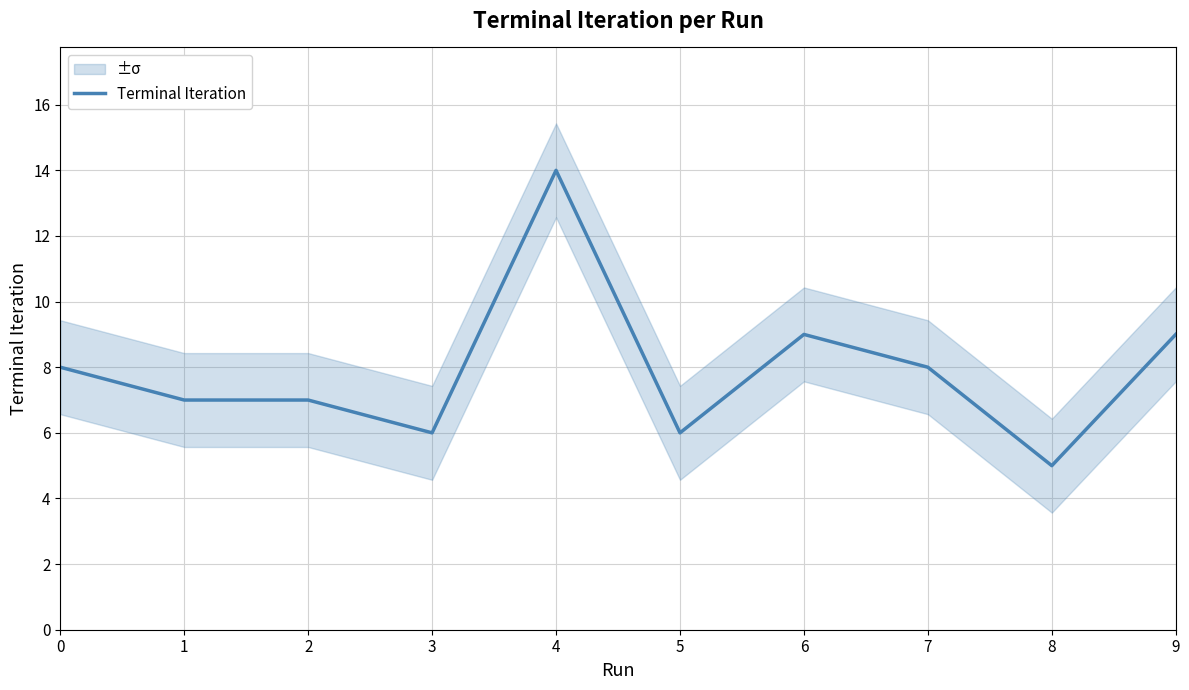

What is the greatest value displayed?

14